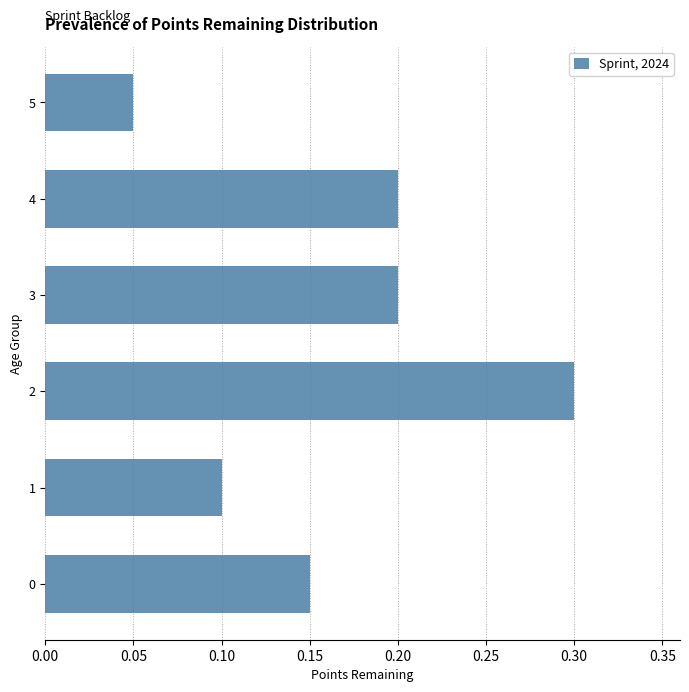

What is the maximum value shown in the chart?

0.3